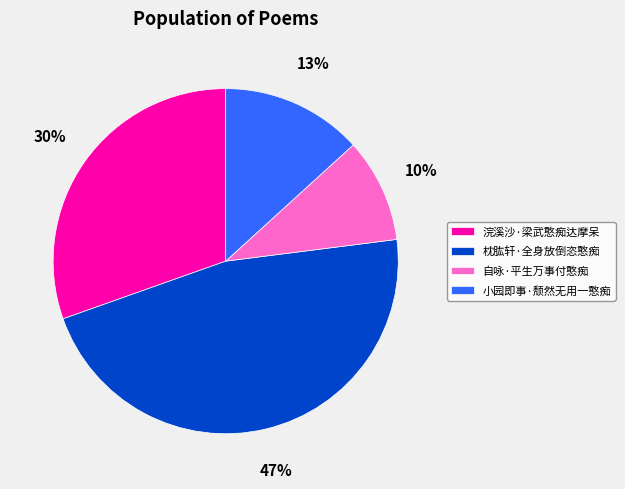

Do 自咏·平生万事付憨痴 and 浣溪沙·梁武憨痴达摩呆 together represent more than half of the pie?

No